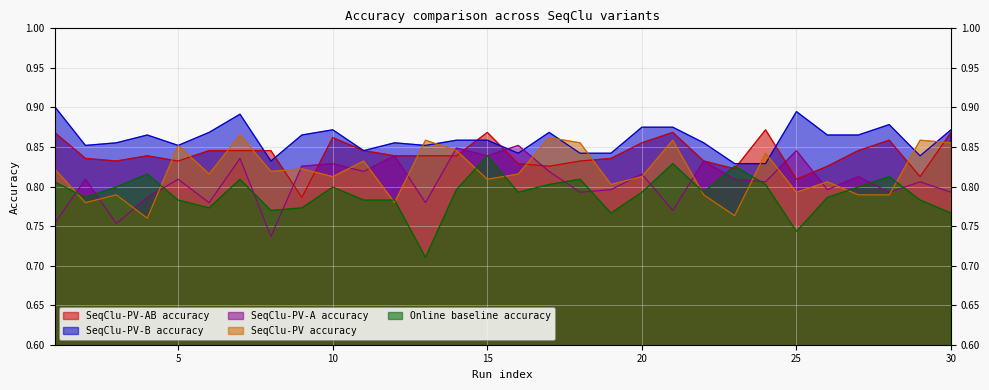

Which series has the widest spread of values?

Online baseline accuracy